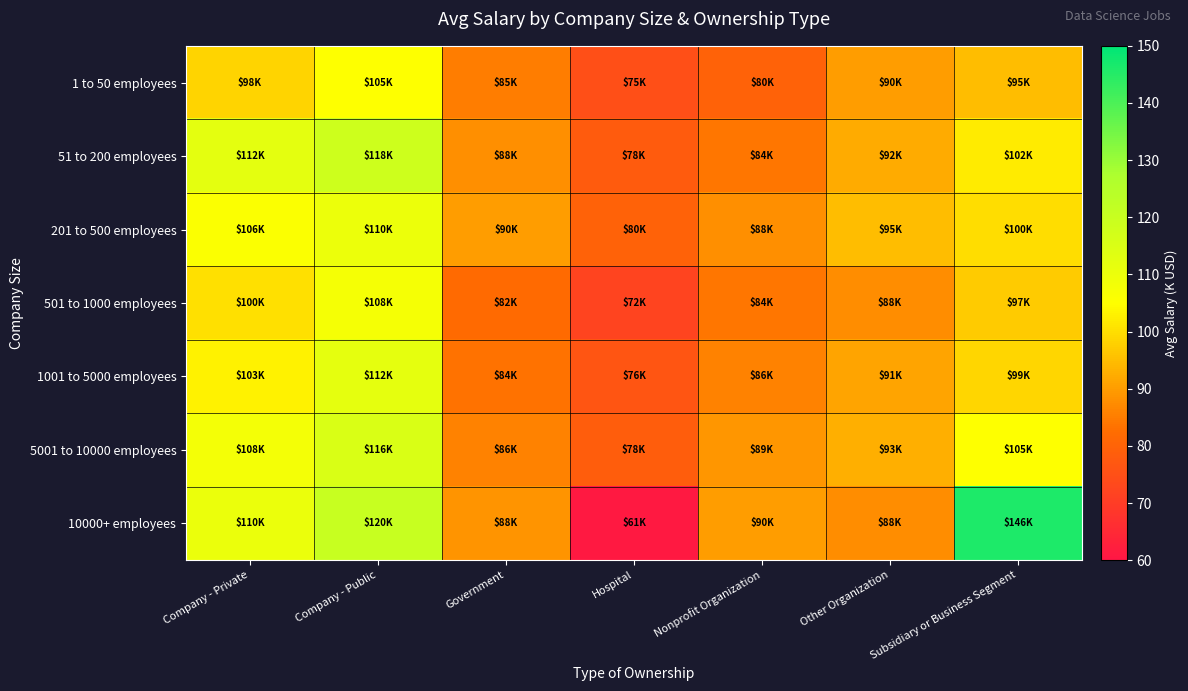

Which series has the largest range (max minus min)?

10000+ employees